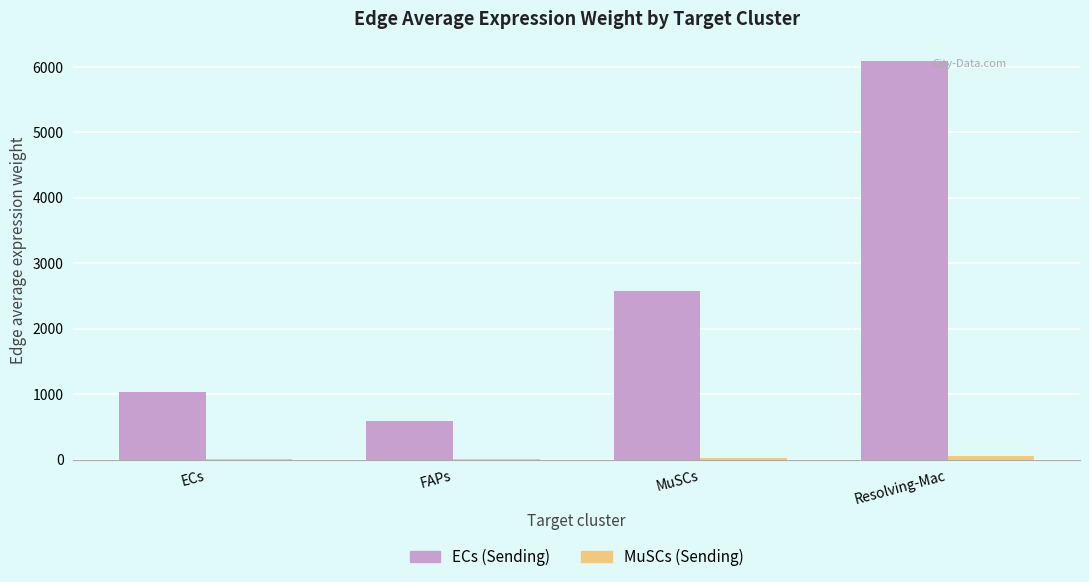

At which category is the sum across all series the highest?

Resolving-Mac